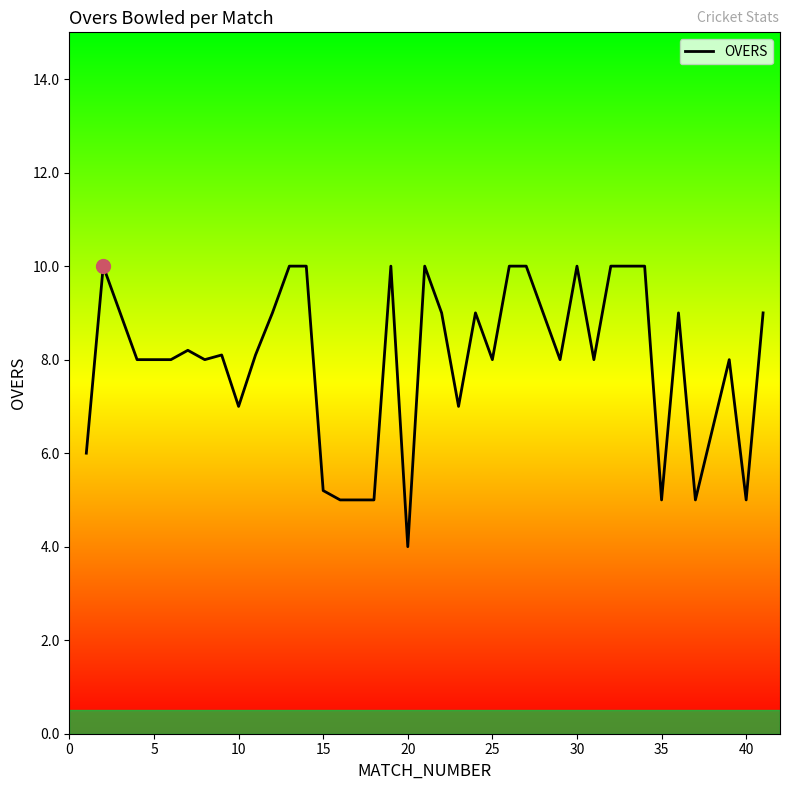

What is the difference between the second highest and minimum values?

6.0